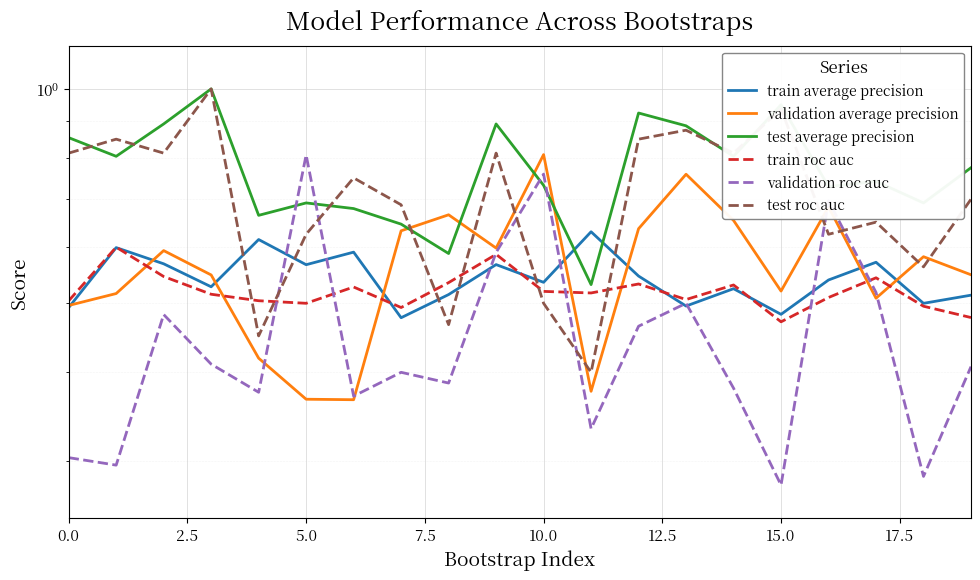

Which series ends up on top after the final intersection of validation roc auc and train average precision?

train average precision